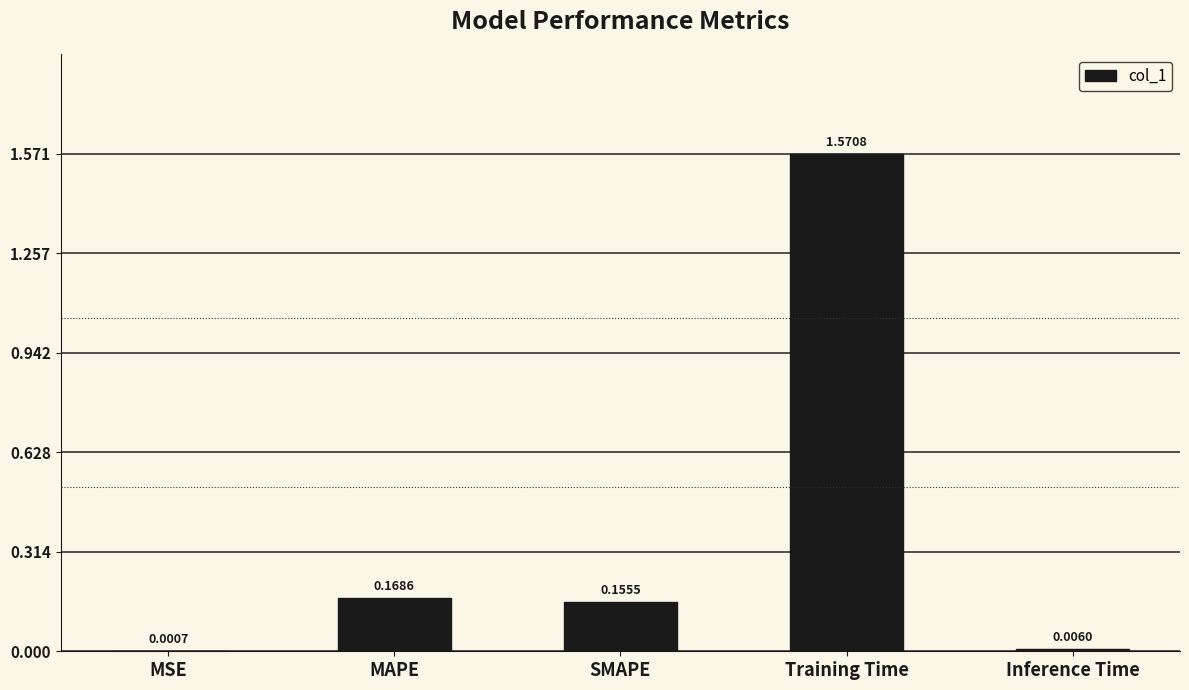

At which category does the chart reach its peak across all series?

Training Time